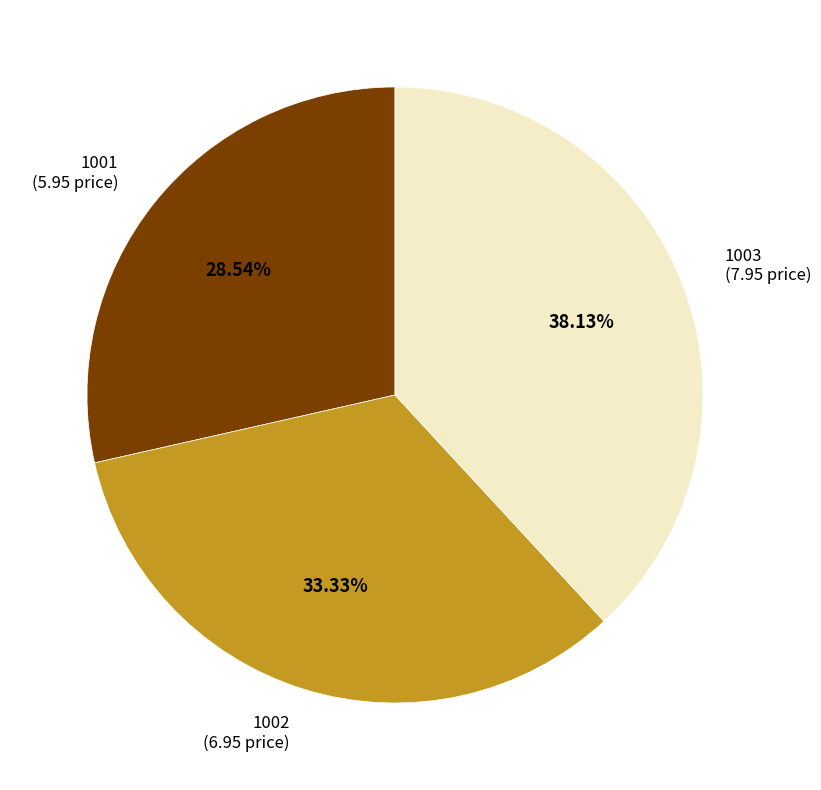

Approximately how many times larger is the value at 1003 compared to 1001?

1.3